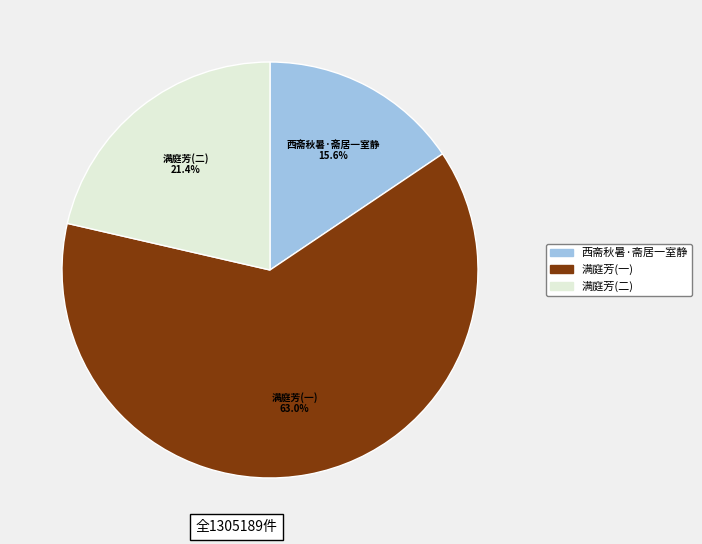

How many slices are in this pie chart?

3